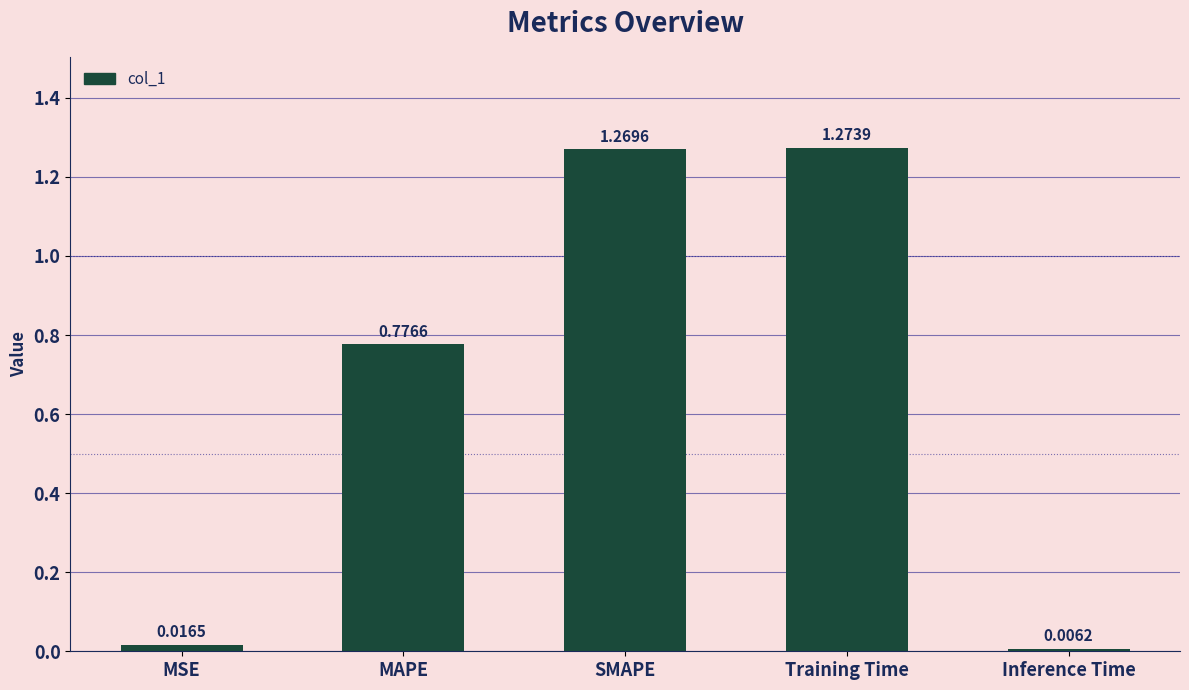

True or false: the data shows 1.0 at MAPE.

False